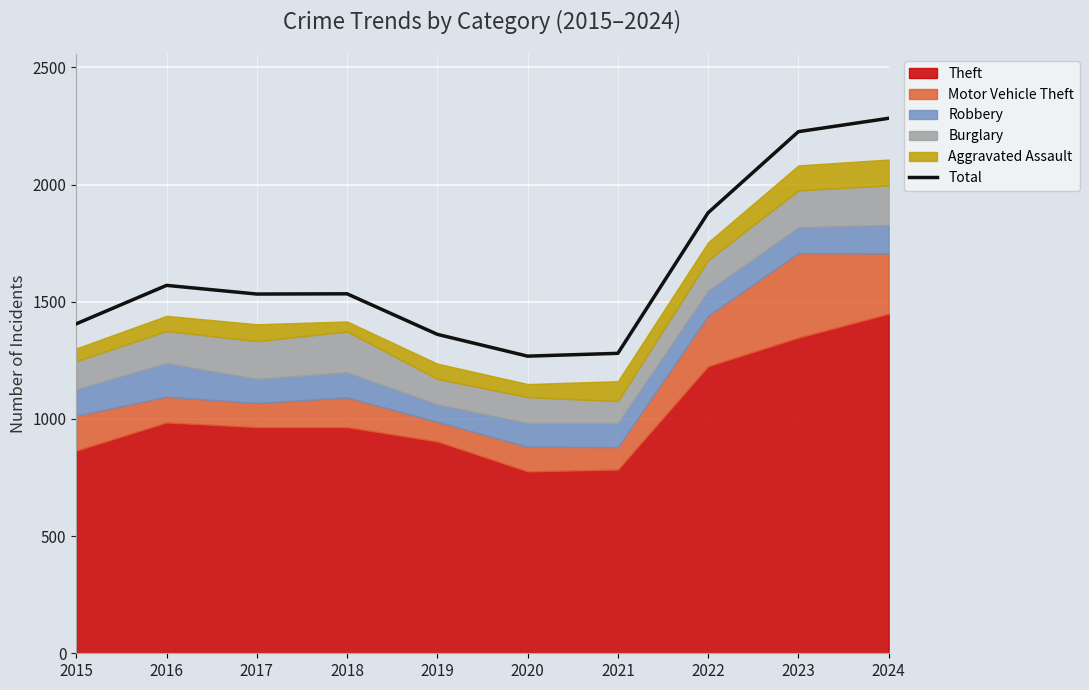

Does the chart display data point markers on the line(s)?

No